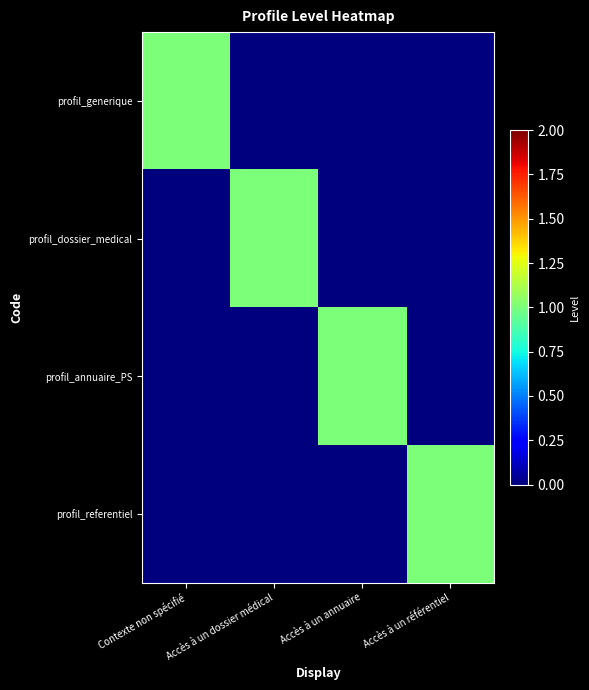

At which category does the chart reach its peak across all series?

Contexte non spécifié